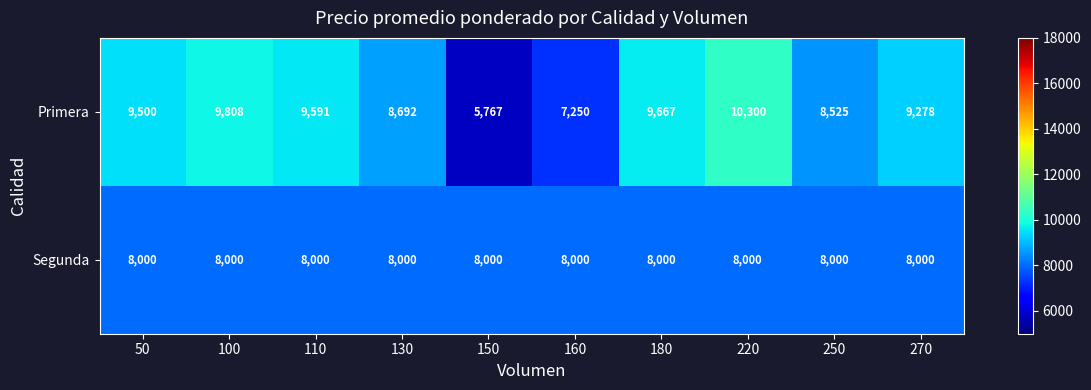

Reading left to right, extract all data points from this chart.

Primera: 50=9500	100=9808	110=9591	130=8692	150=5767	160=7250	180=9667	220=10300	250=8525	270=9278
Segunda: 50=8000	100=8000	110=8000	130=8000	150=8000	160=8000	180=8000	220=8000	250=8000	270=8000